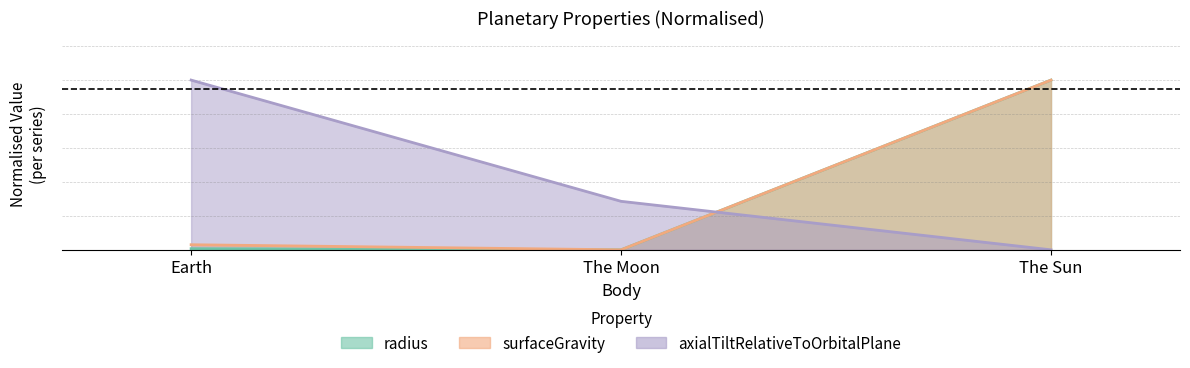

Which has a higher value, Earth or The Moon?

Earth